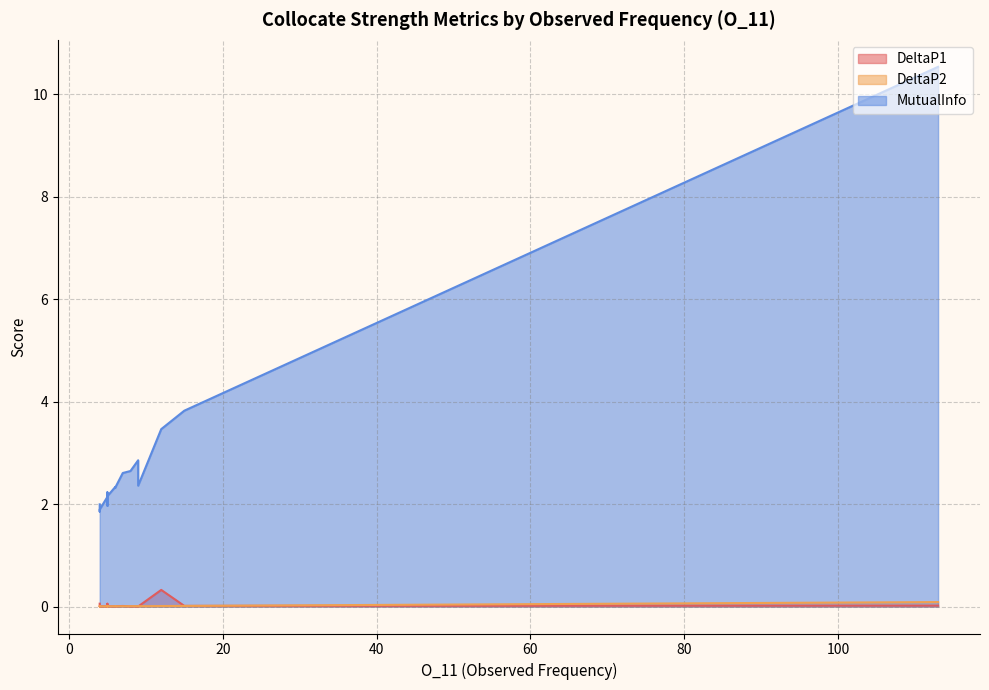

What is the greatest value displayed?

10.5